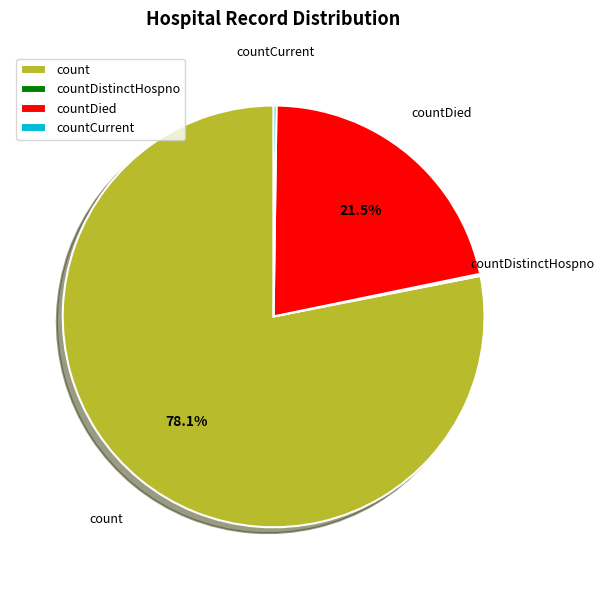

What is the majority slice?

count